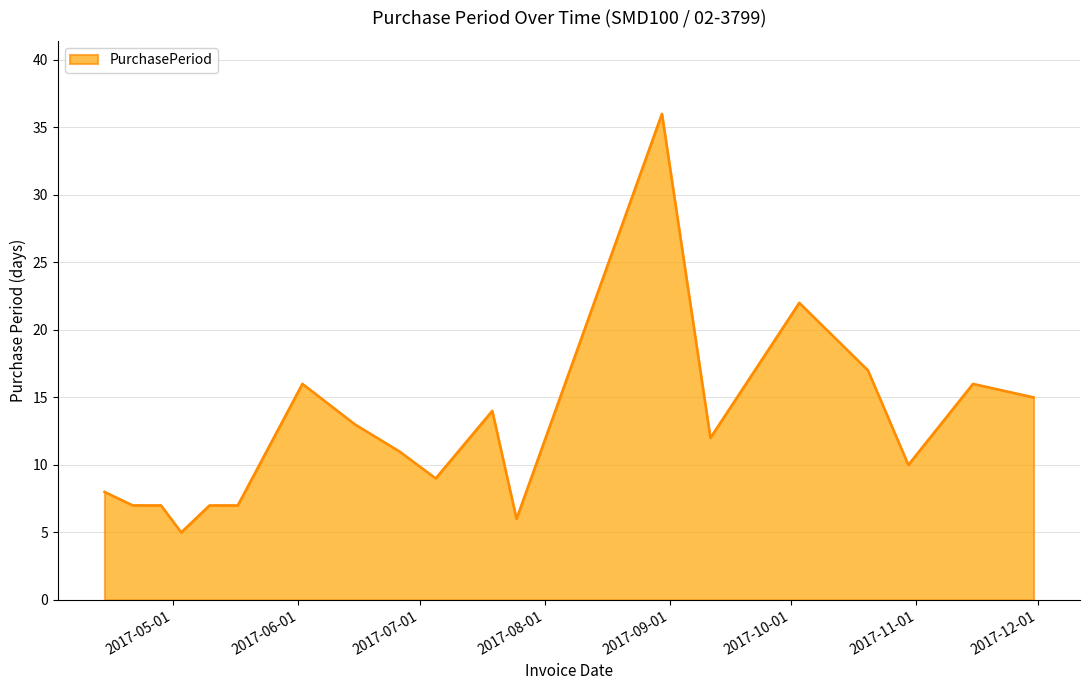

Reading left to right, transcribe all the data shown in this chart.

8	7	7	5	7	7	16	13	11	9	14	6	36	12	22	17	10	16	15